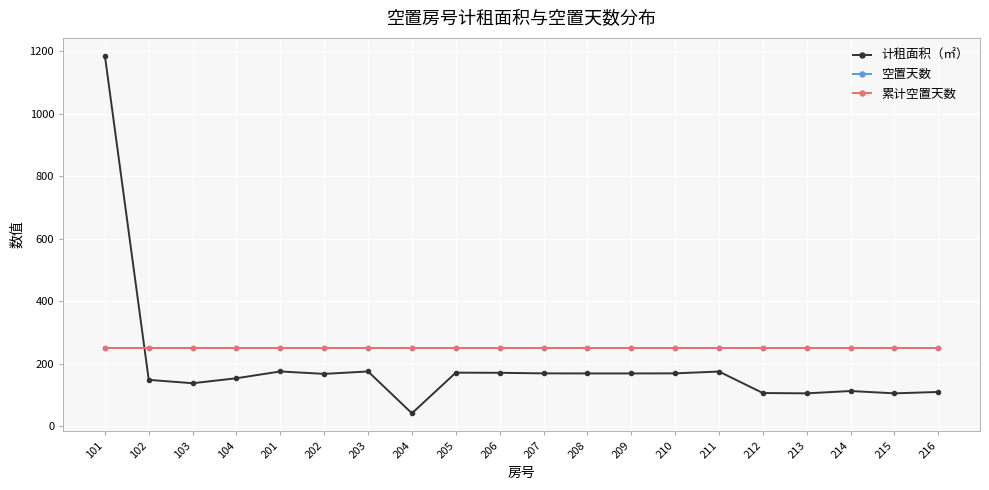

At which category is the sum across all series the highest?

101